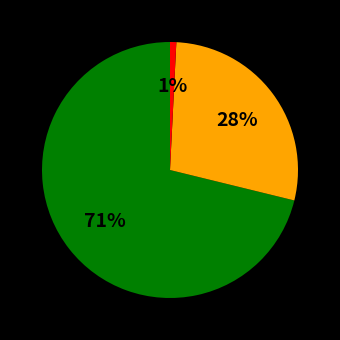

Is there any slice that represents more than half of the pie?

Yes